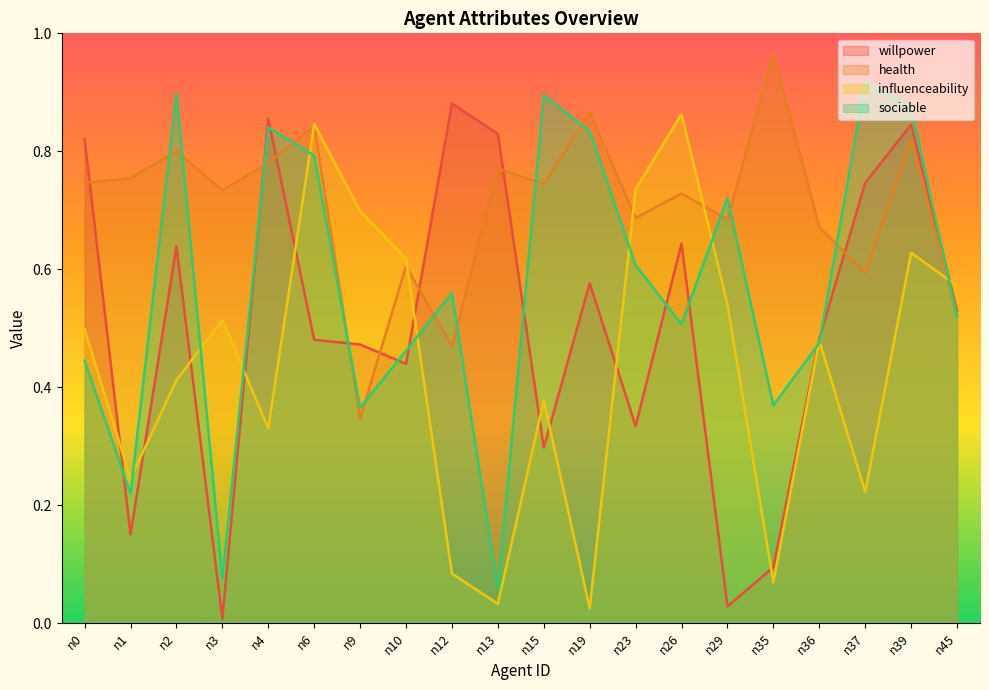

At which category is the sum across all series the highest?

n39